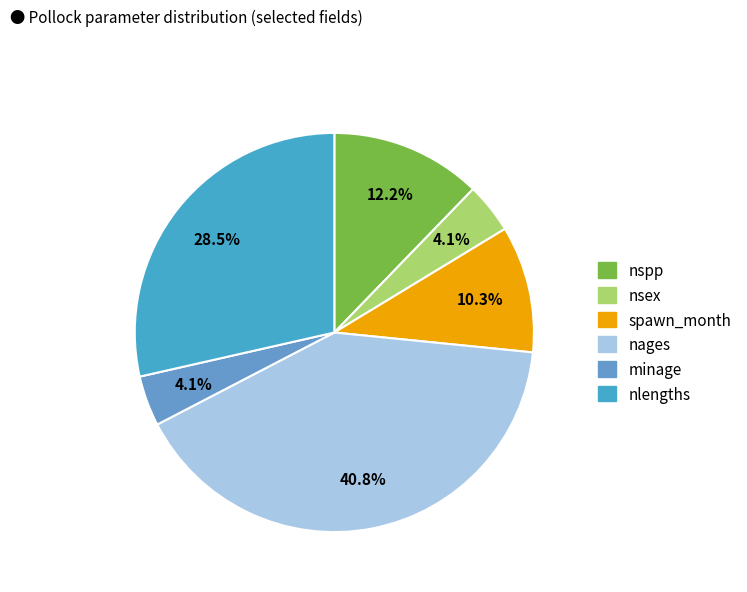

Count the number of slices in the pie.

6